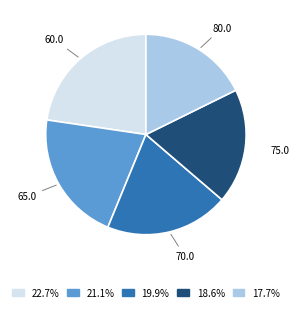

Rank the categories by value from highest to lowest.

60.0, 65.0, 70.0, 75.0, 80.0